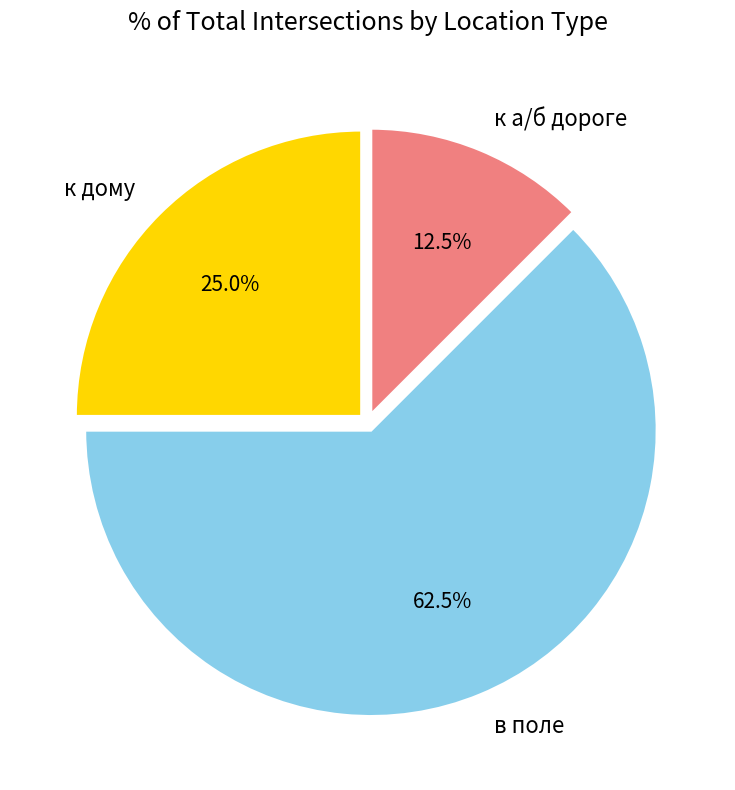

To the nearest percent, what is the difference between the largest and smallest slice percentages?

50%